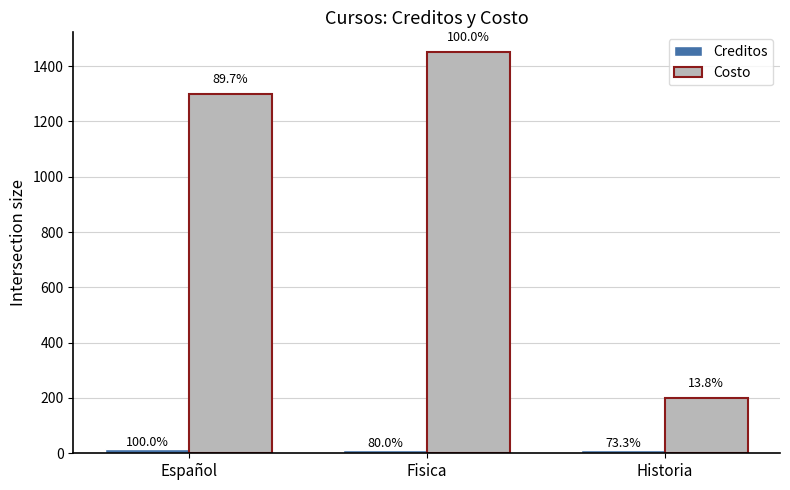

How many groups of bars are there?

3